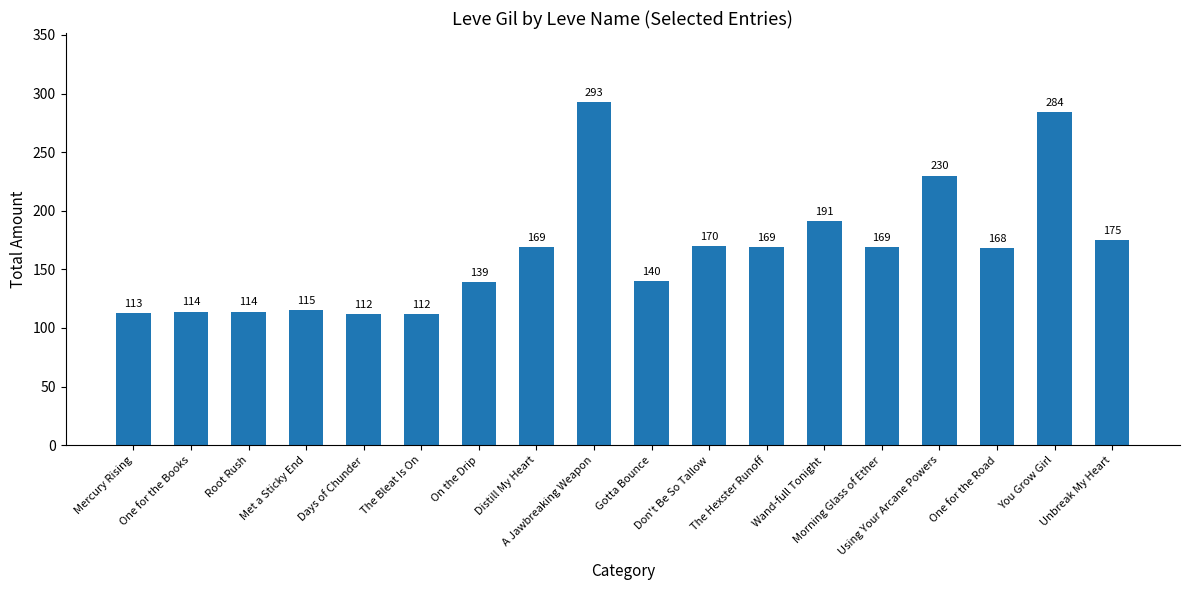

How many values are below 169?

9